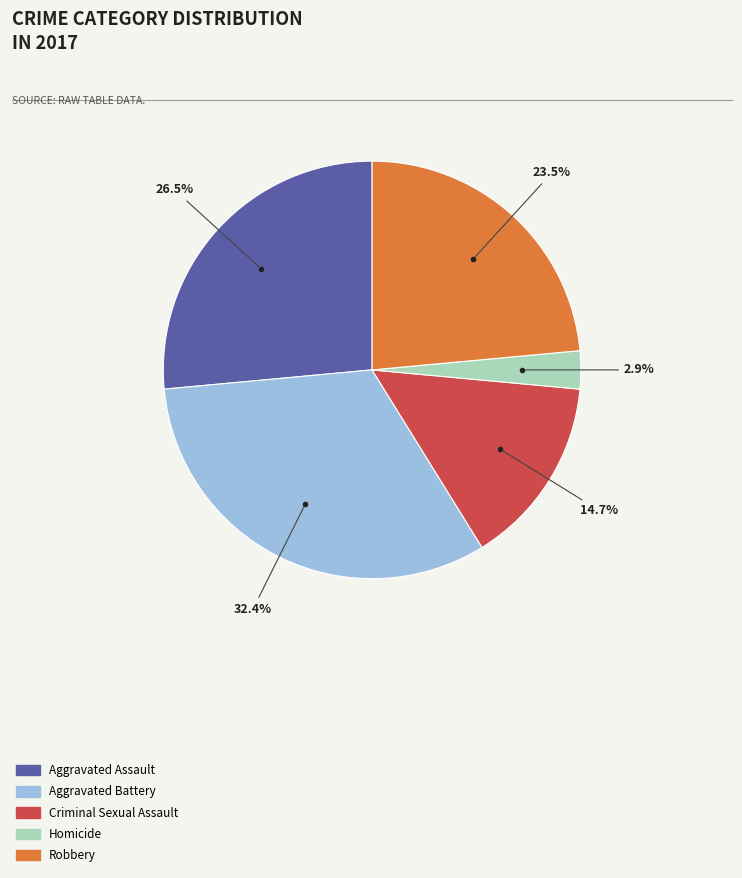

Rank the categories by value from highest to lowest.

Aggravated Battery, Aggravated Assault, Robbery, Criminal Sexual Assault, Homicide